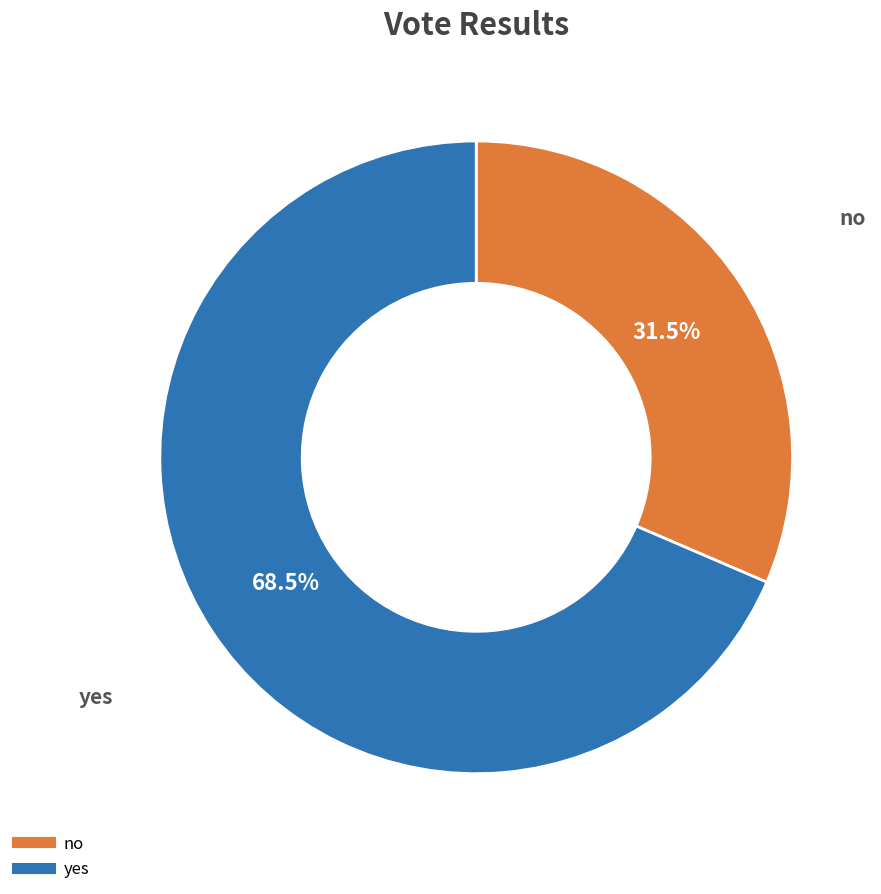

How many slices are in this pie chart?

2